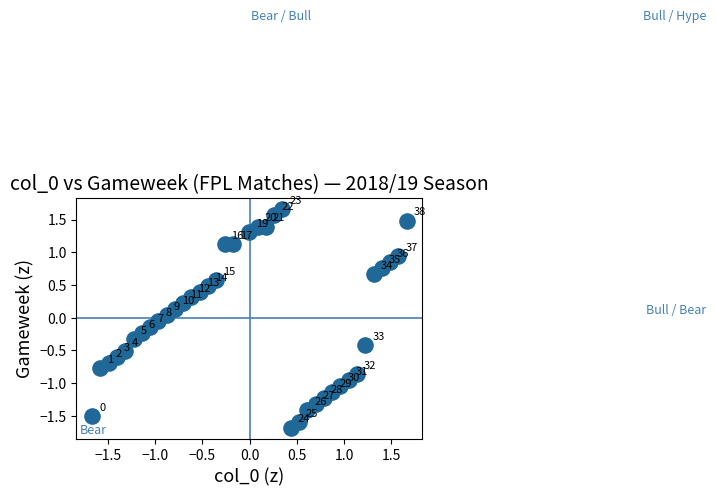

What is the range of X values (max minus min)?

3.3